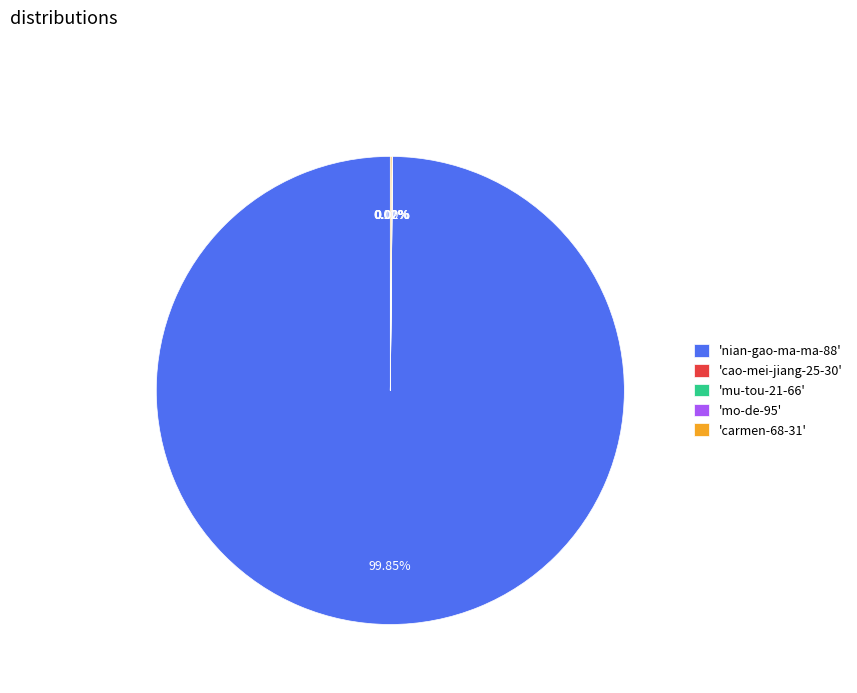

What is the majority slice?

'nian-gao-ma-ma-88'